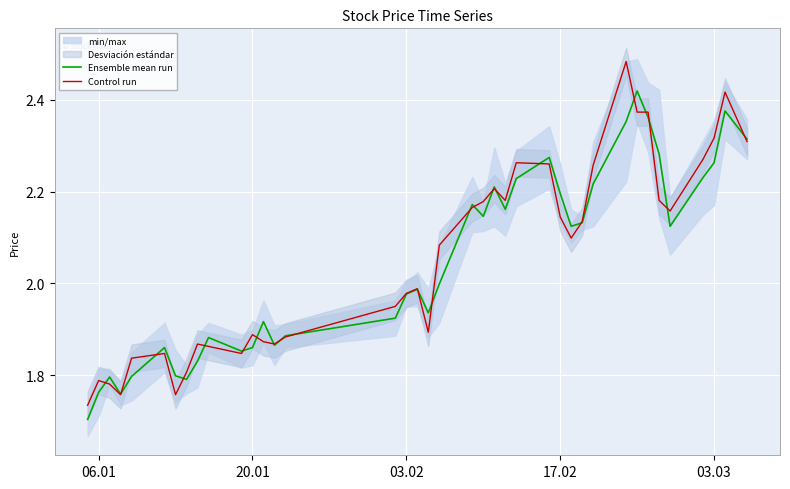

True or false: Ensemble mean run has a value of 3.4 at 03.02.

False